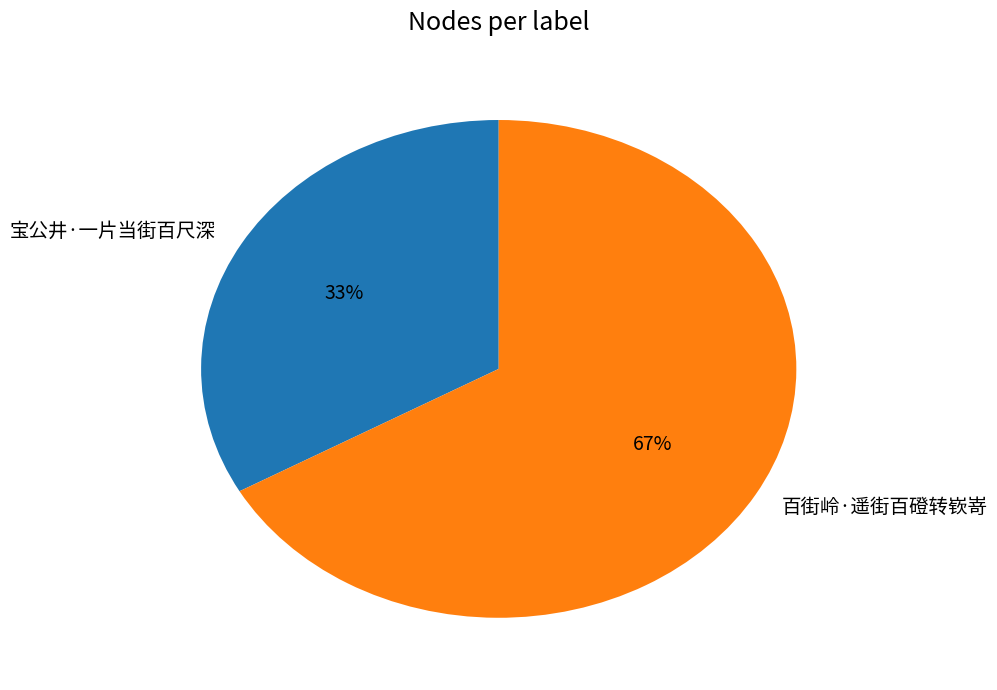

How many slices are in this pie chart?

2